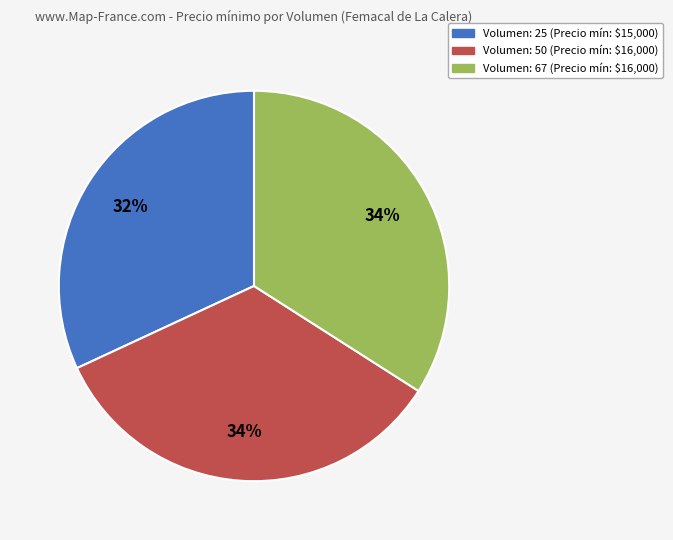

Does Volumen: 67 (Precio mín: $16,000) account for over 50% of the chart?

No